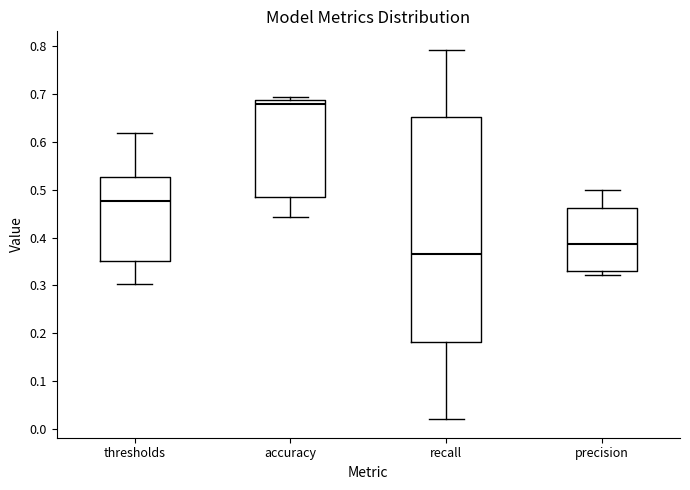

Reading left to right, read every box against the y-axis: the position of its median line, the range the box covers, and the ends of its whiskers. The values are not printed on the chart, so give them approximately, as read against the axis.

thresholds: median 0.48, box 0.35 to 0.53, whiskers 0.30 to 0.62
accuracy: median 0.68, box 0.49 to 0.69, whiskers 0.44 to 0.69 (just above the box's upper edge)
recall: median 0.36, box 0.18 to 0.65, whiskers 0.02 to 0.79
precision: median 0.39, box 0.33 to 0.46, whiskers 0.32 to 0.50